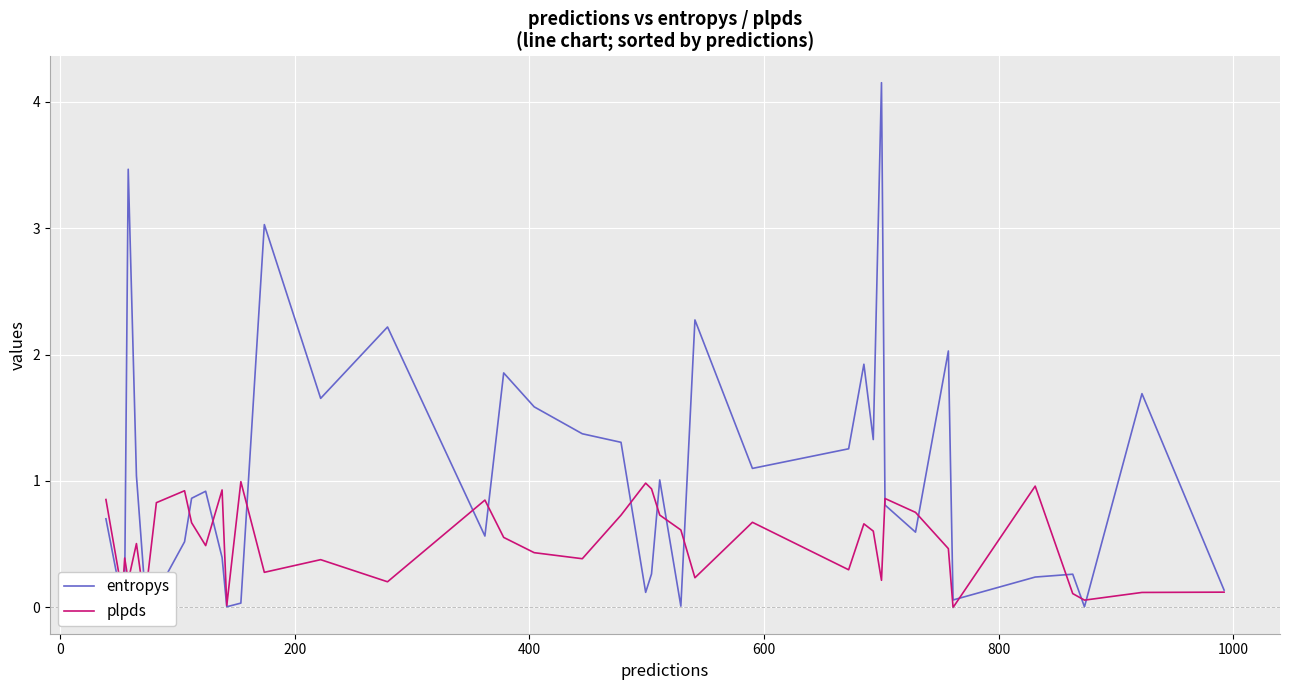

Which series has the largest range (max minus min)?

entropys